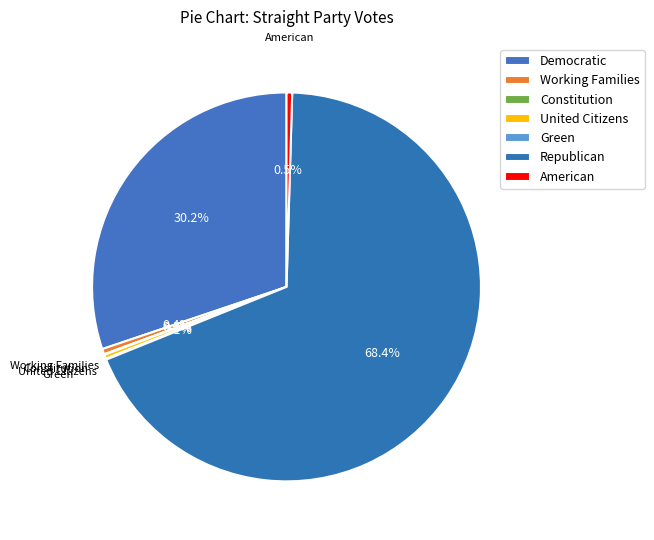

True or false: Republican accounts for 68% of the total.

True